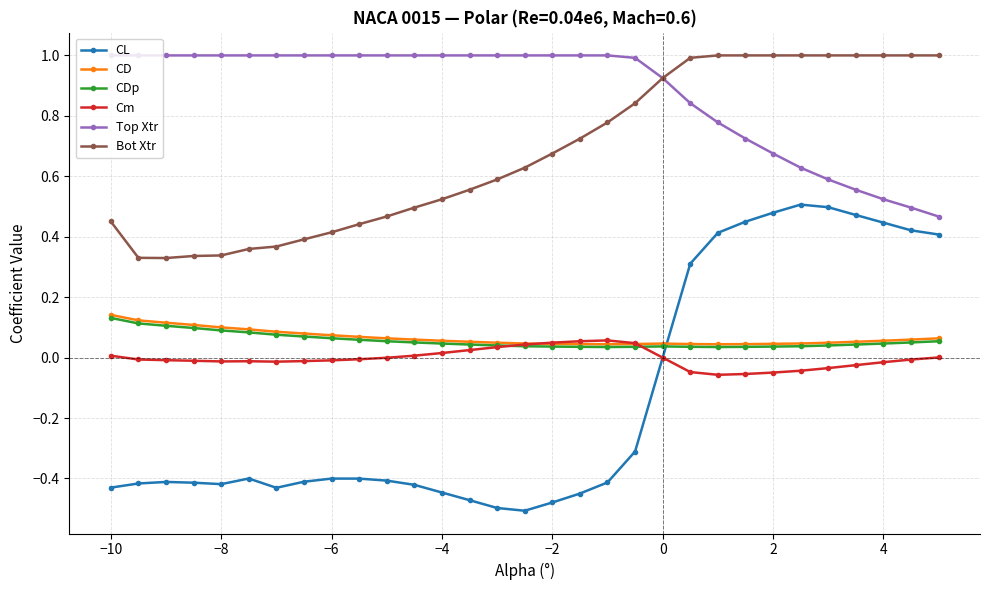

How many CL values are between 0 and 1?

11